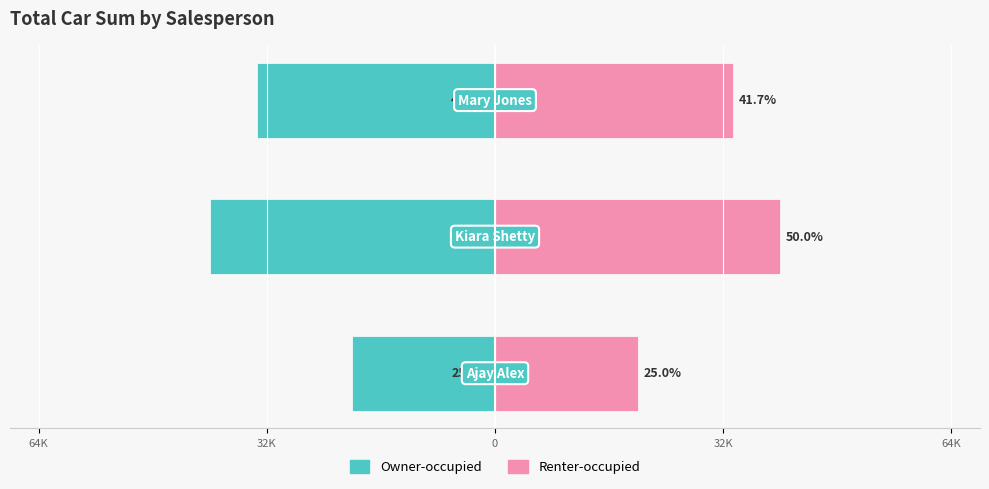

Are the bars horizontal?

Yes